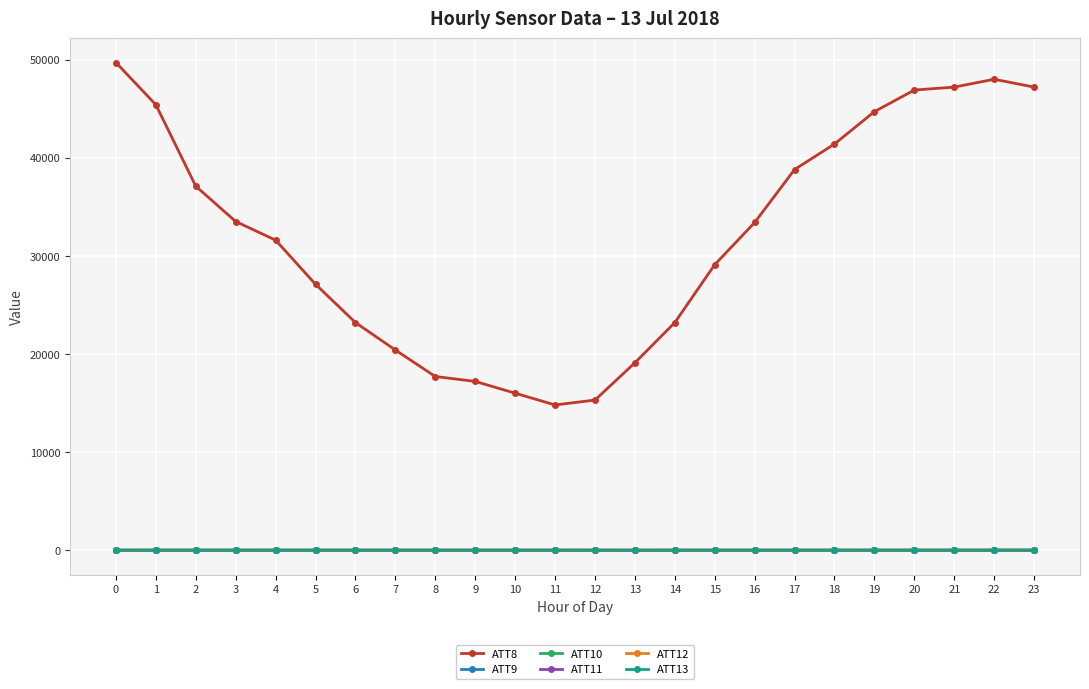

True or false: ATT9 and ATT12 intersect in this chart.

False